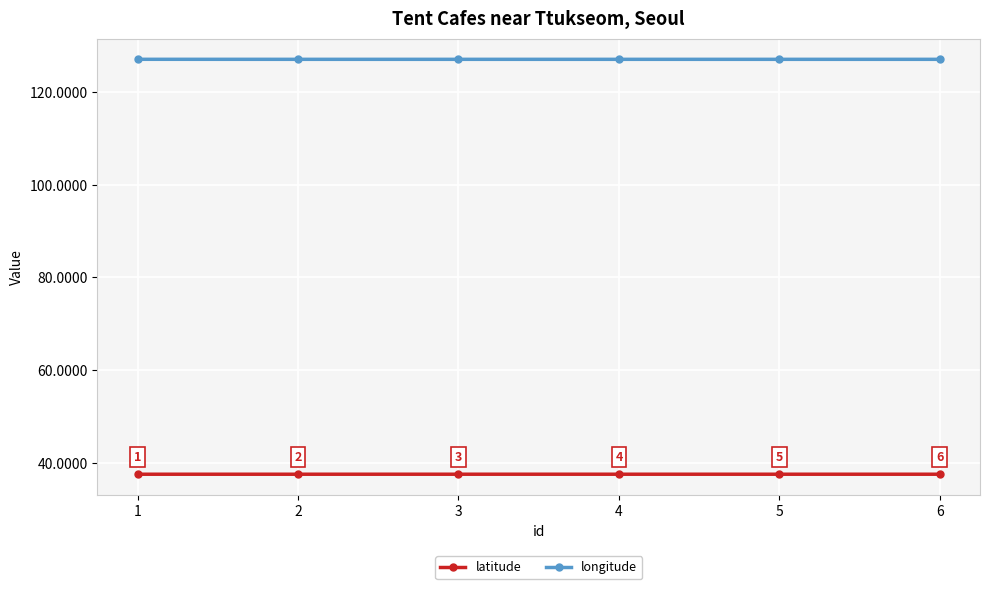

What is the average value of the longitude series?

127.1